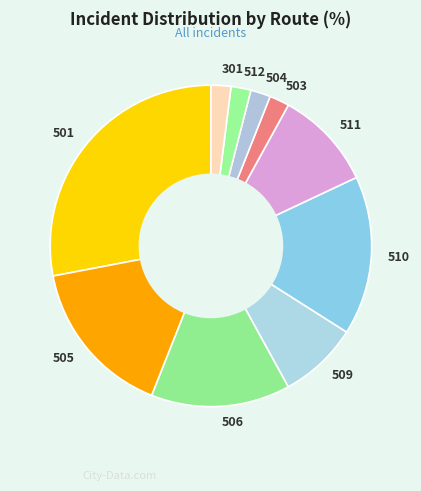

What is the largest slice in the pie chart?

501